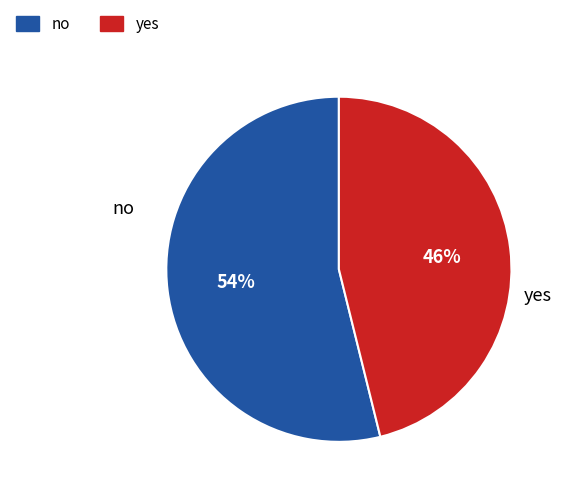

True or false: no accounts for 54% of the total.

True